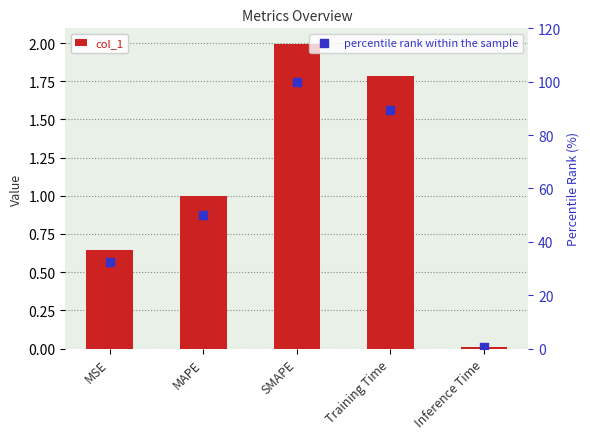

Which series contains the lowest Y value?

col_1